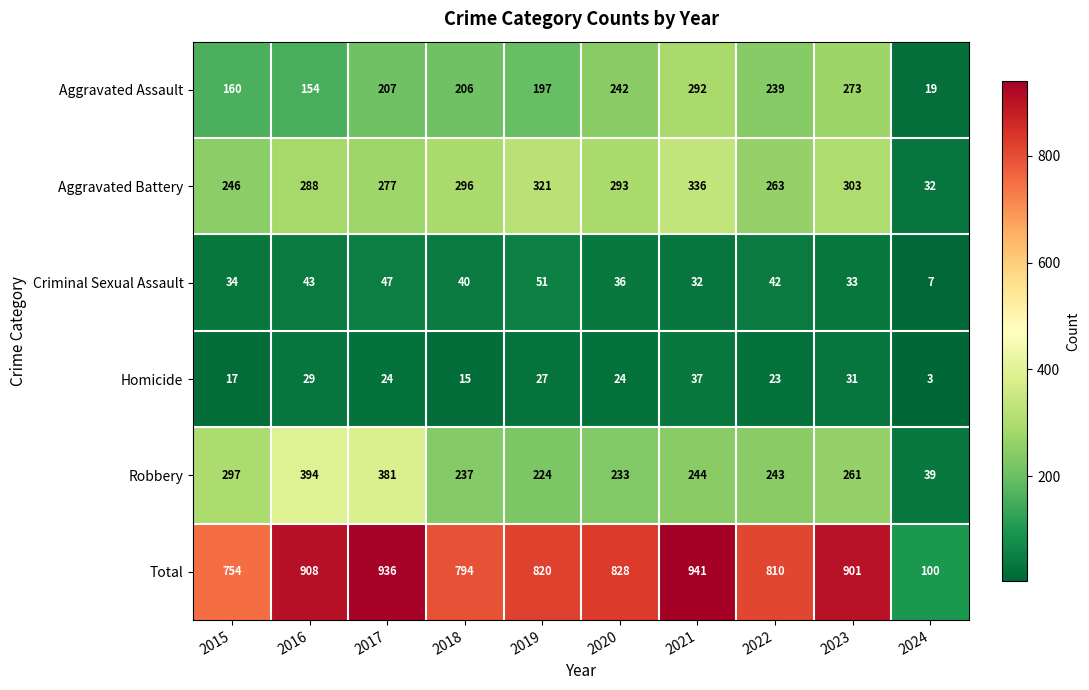

Rank the categories by Aggravated Battery value from highest to lowest.

2021, 2019, 2023, 2018, 2020, 2016, 2017, 2022, 2015, 2024